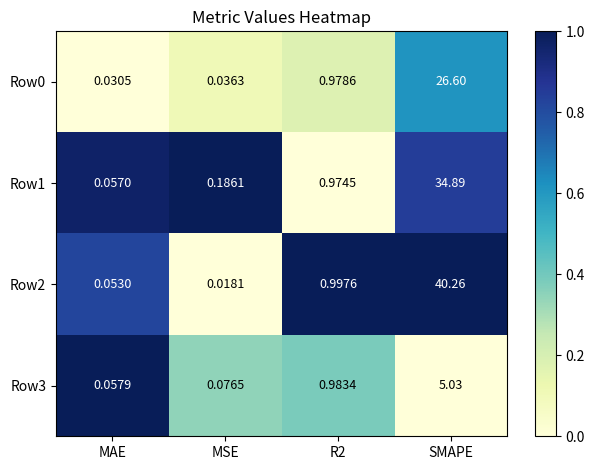

Which label corresponds to the smallest value in the chart?

MSE